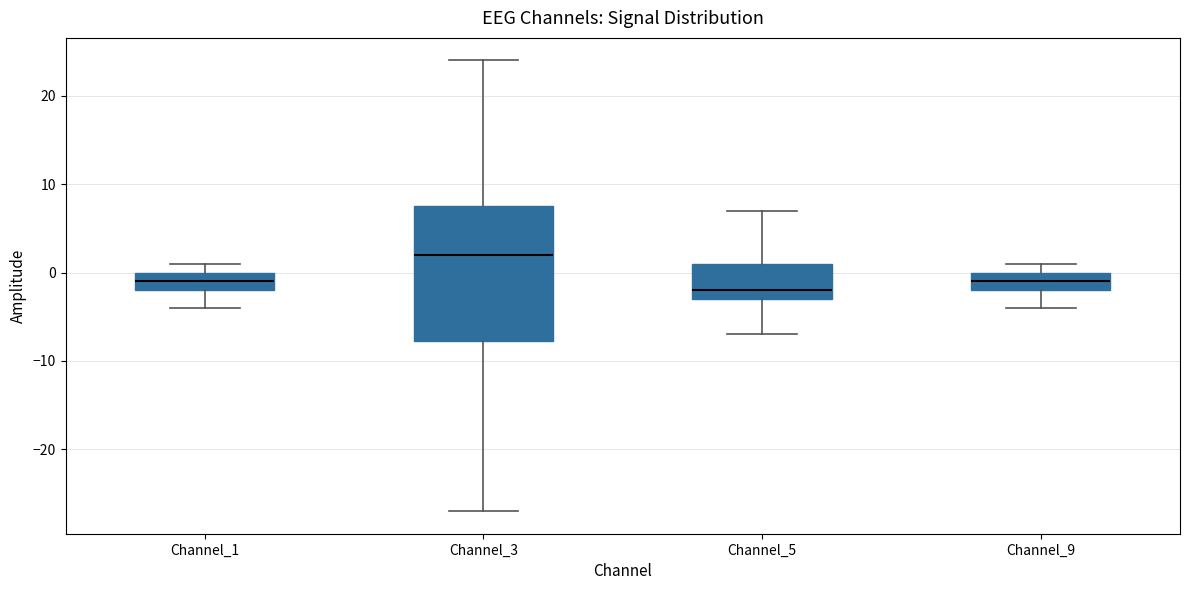

Which box's median line is the lowest?

Channel_5